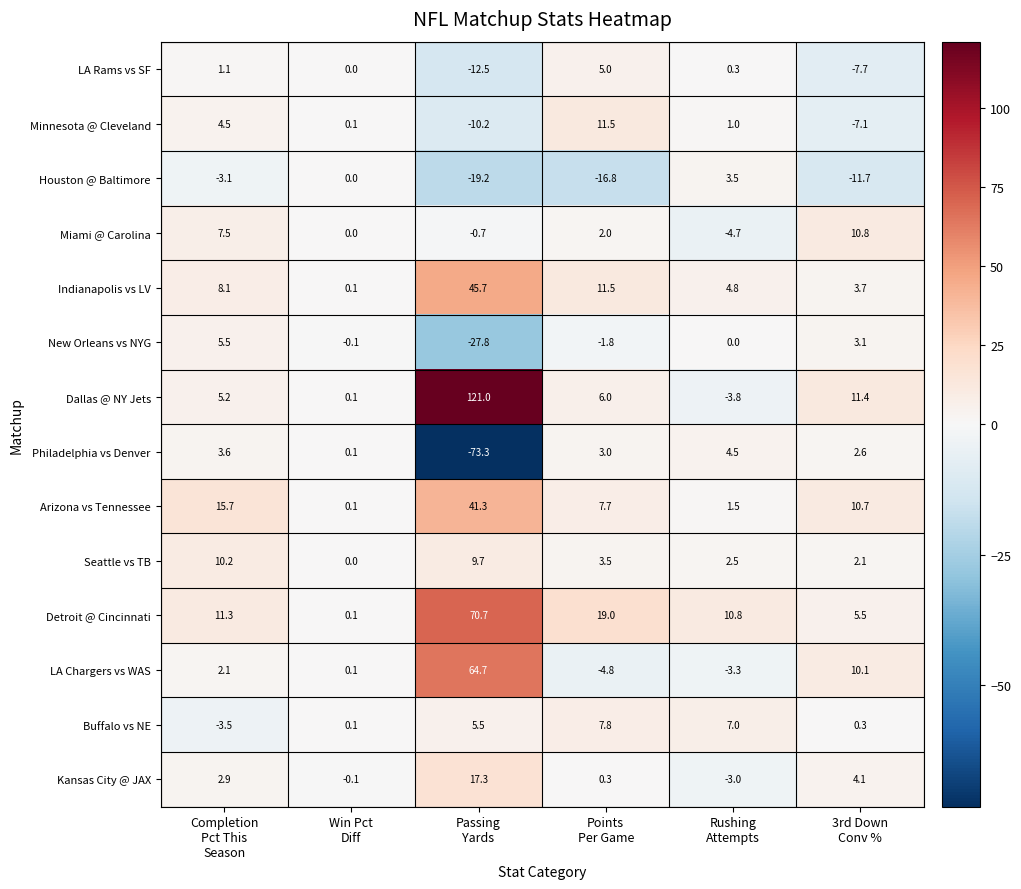

What is the total value across all series at 3rd Down
Conv %?

37.9